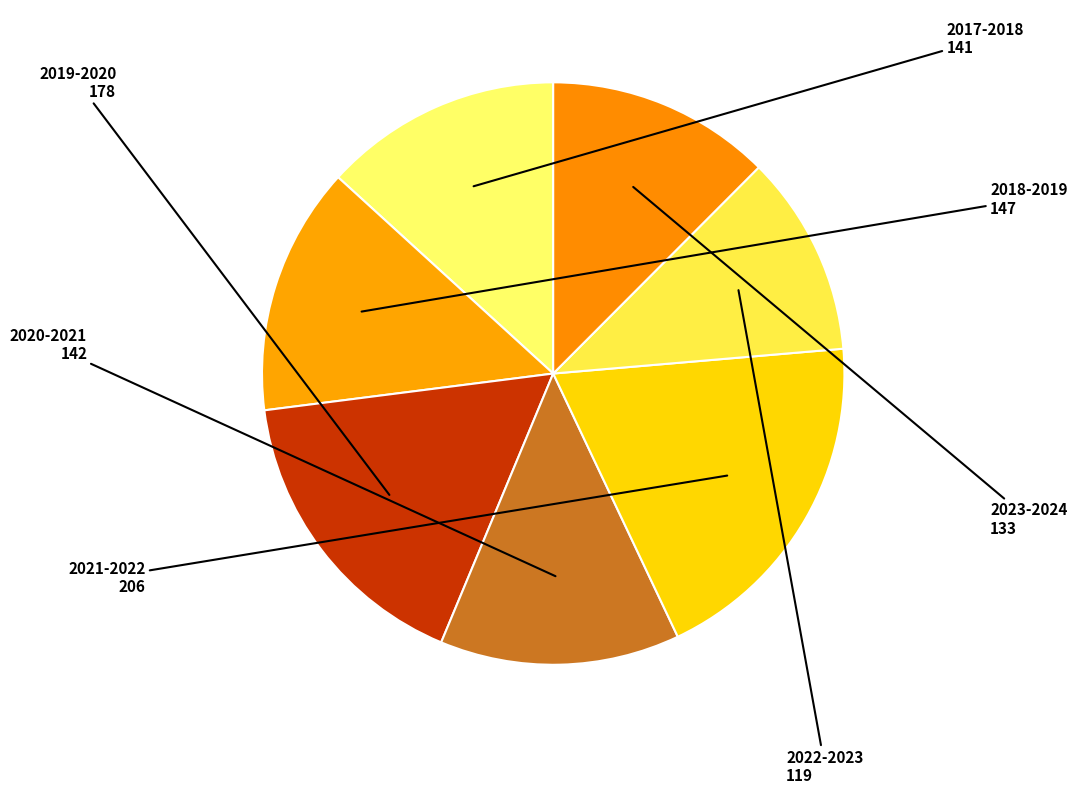

Which slice is the smallest?

2022-2023